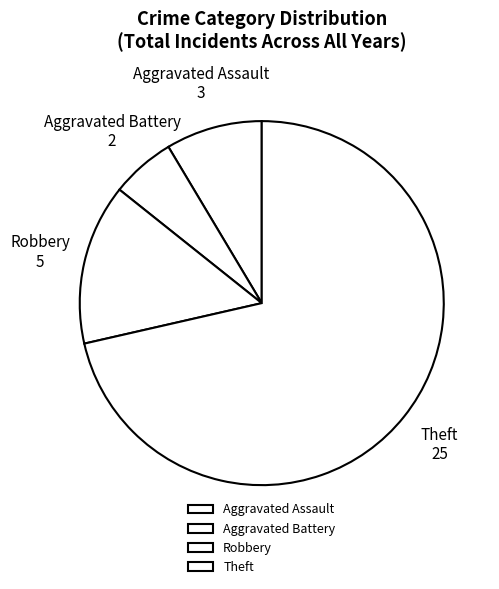

What is the smallest slice in the pie chart?

Aggravated Battery